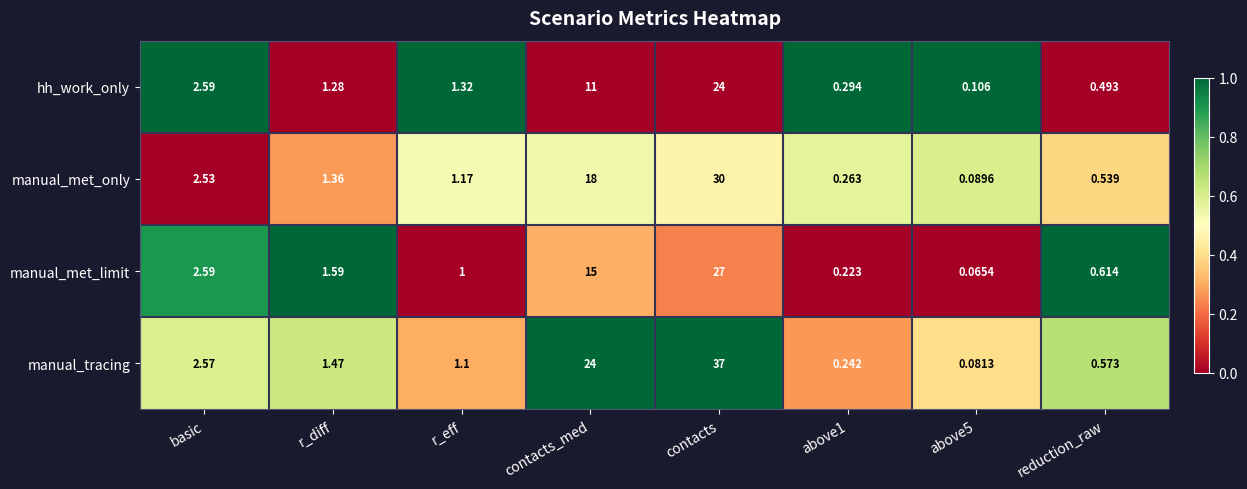

Which series changed the most between above1 and above5?

hh_work_only